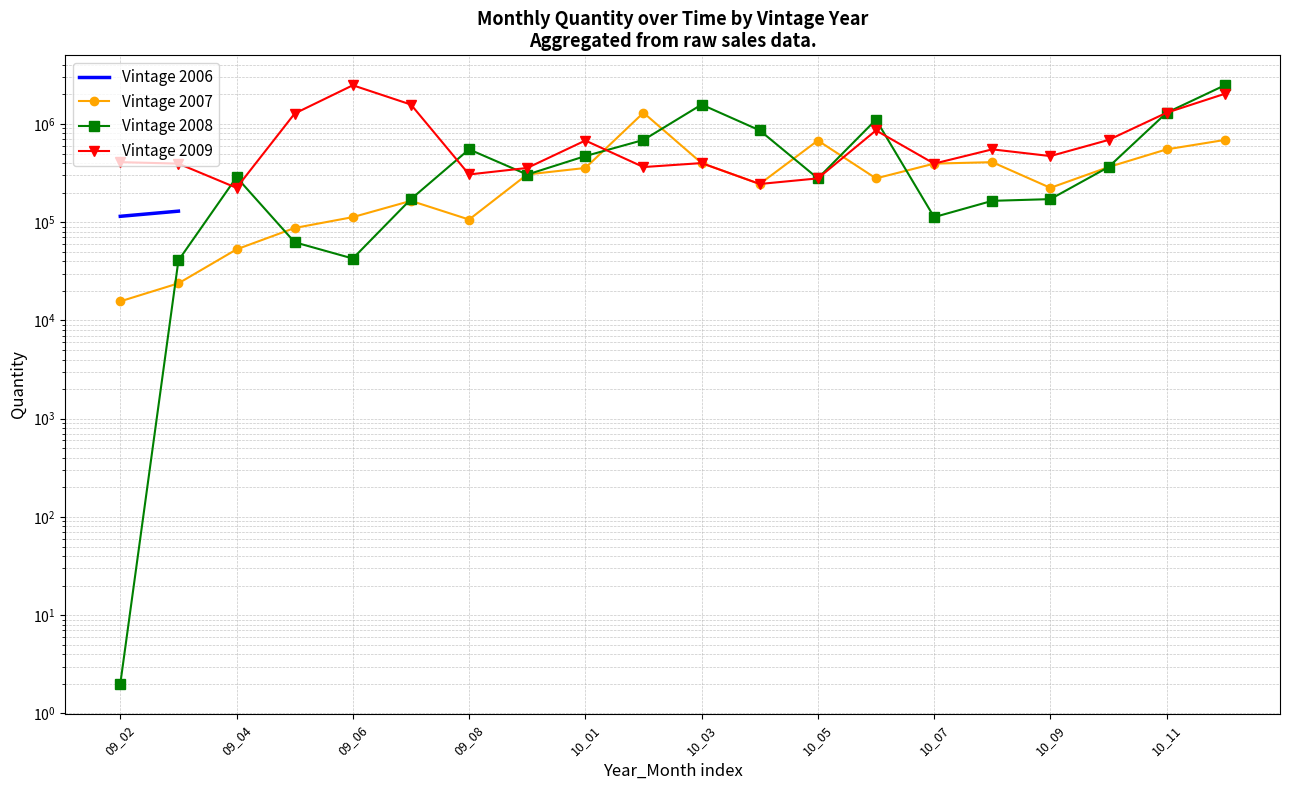

What is the value of the Vintage 2008 point at the 18th from the left?

363917.0